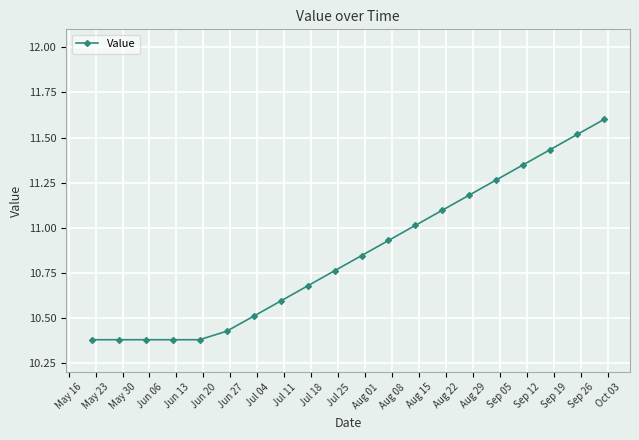

True or false: the data has more than 2 interior local peaks.

False